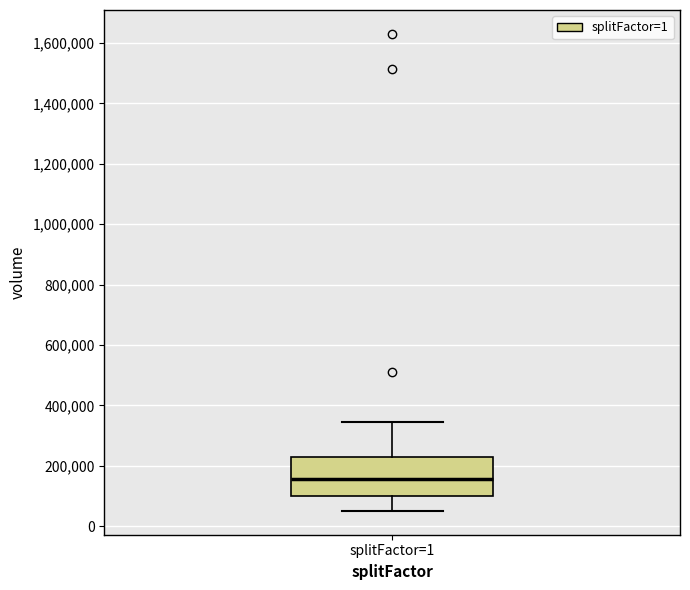

Transcribe this box plot: give where the median line is, the range the box spans, and where the two whiskers end, as read against the y-axis. The values are not printed on the chart, so give them approximately, as read against the axis.

median 160000, box 100000 to 220000, whiskers 60000 to 340000